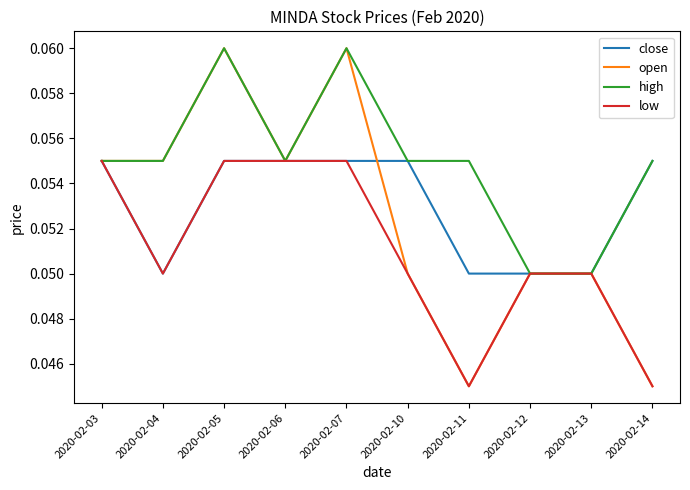

How many distinct data groups are displayed?

4